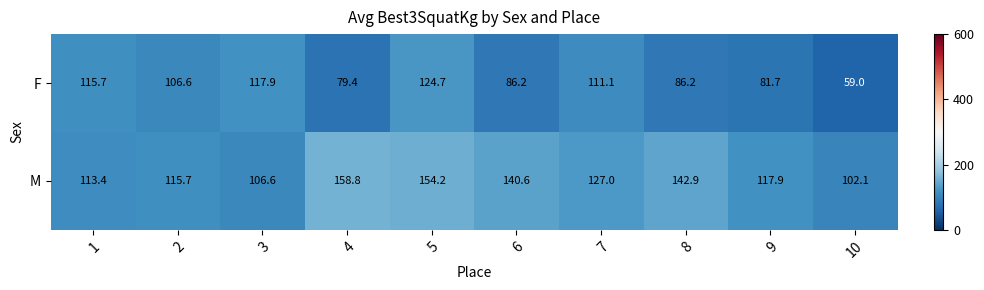

The F series shows 117.9 at 3. True or false?

True